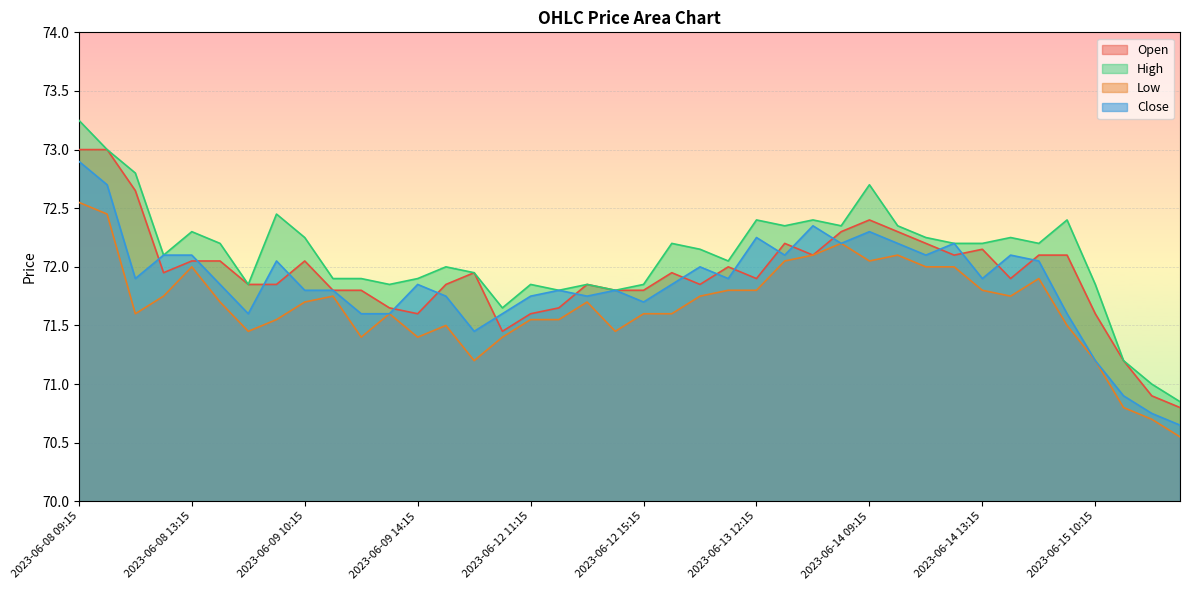

What is the value of the Low point at the 40th from the left?

70.5